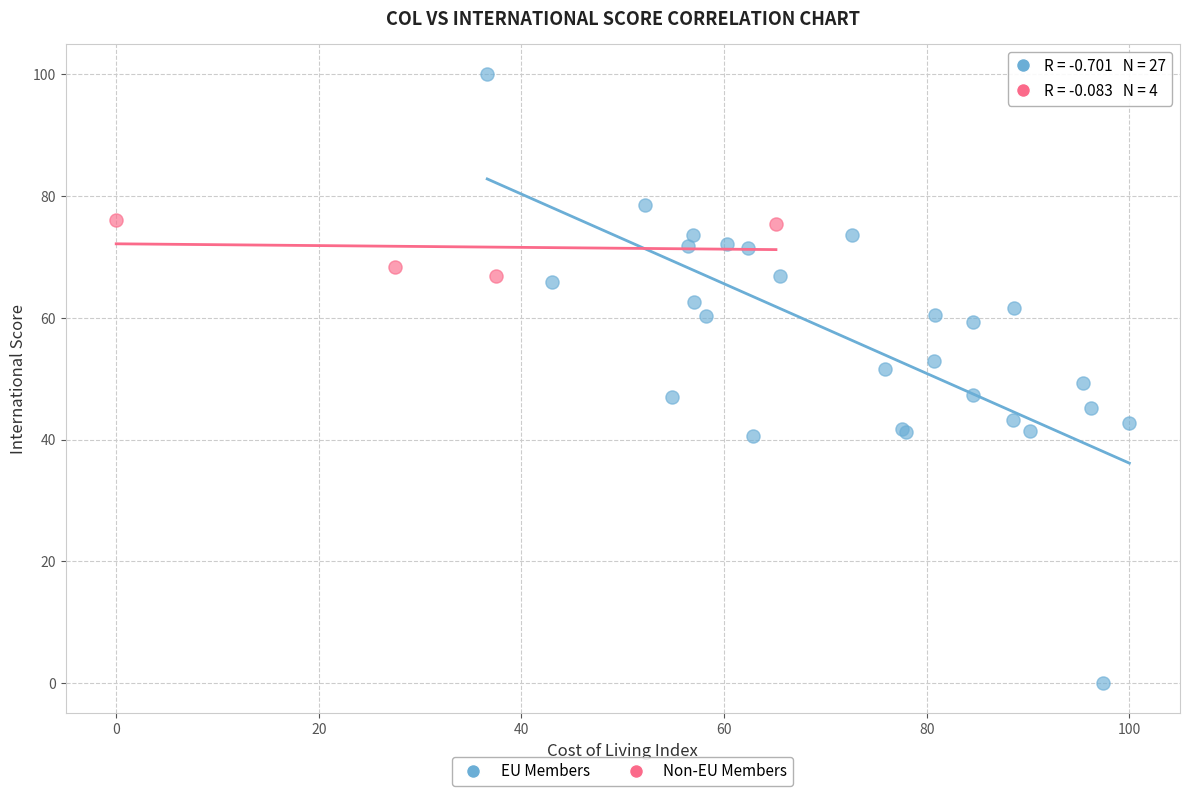

Which series contains the lowest Y value?

EU Members